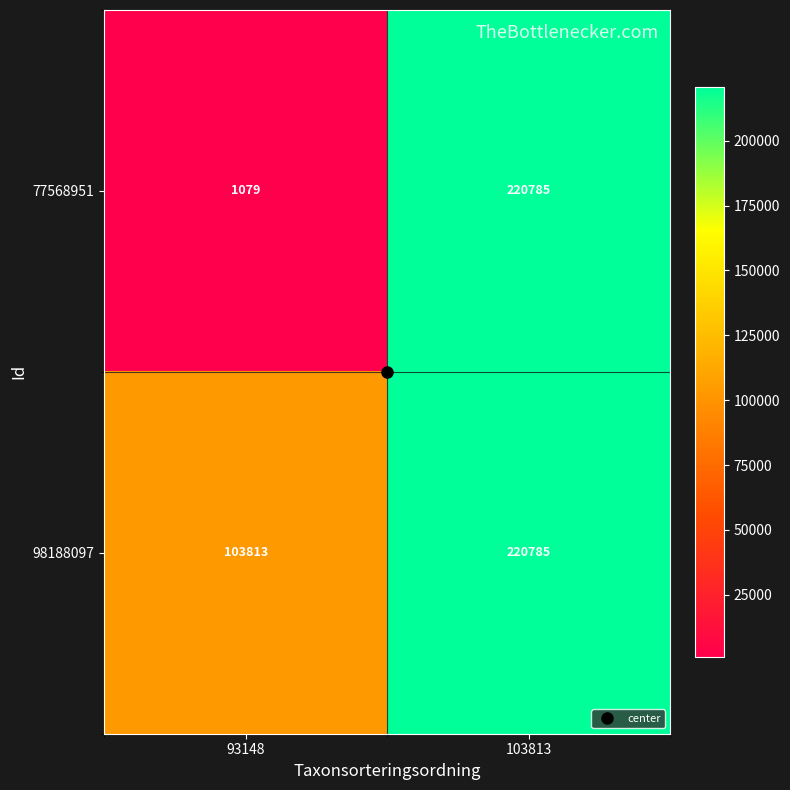

The value of 98188097 at 93148 is 174000. True or false?

False